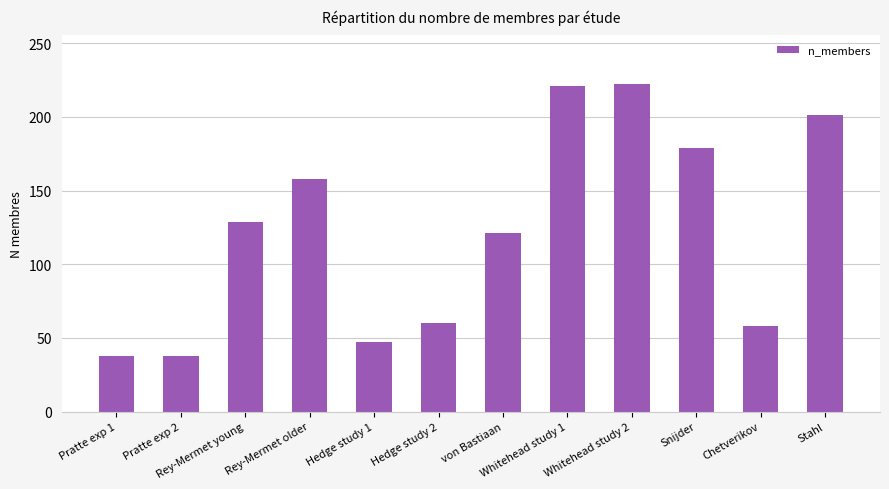

Where is the data nearest to the value 130?

Rey-Mermet young